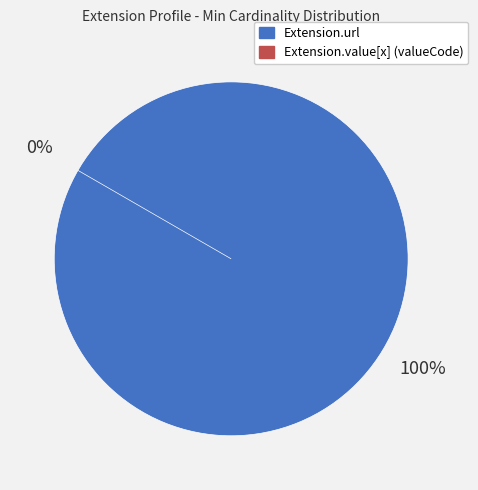

Count the number of slices in the pie.

2